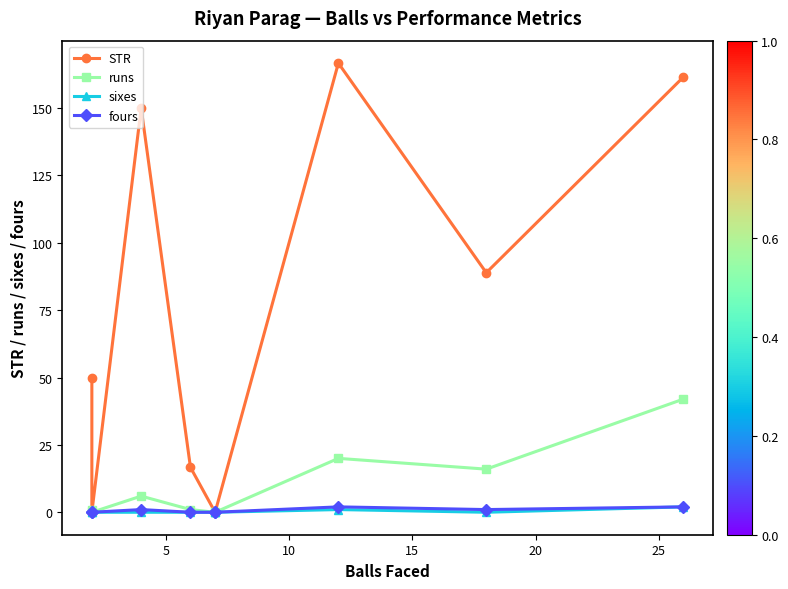

How many interior local peaks does the STR series have?

2